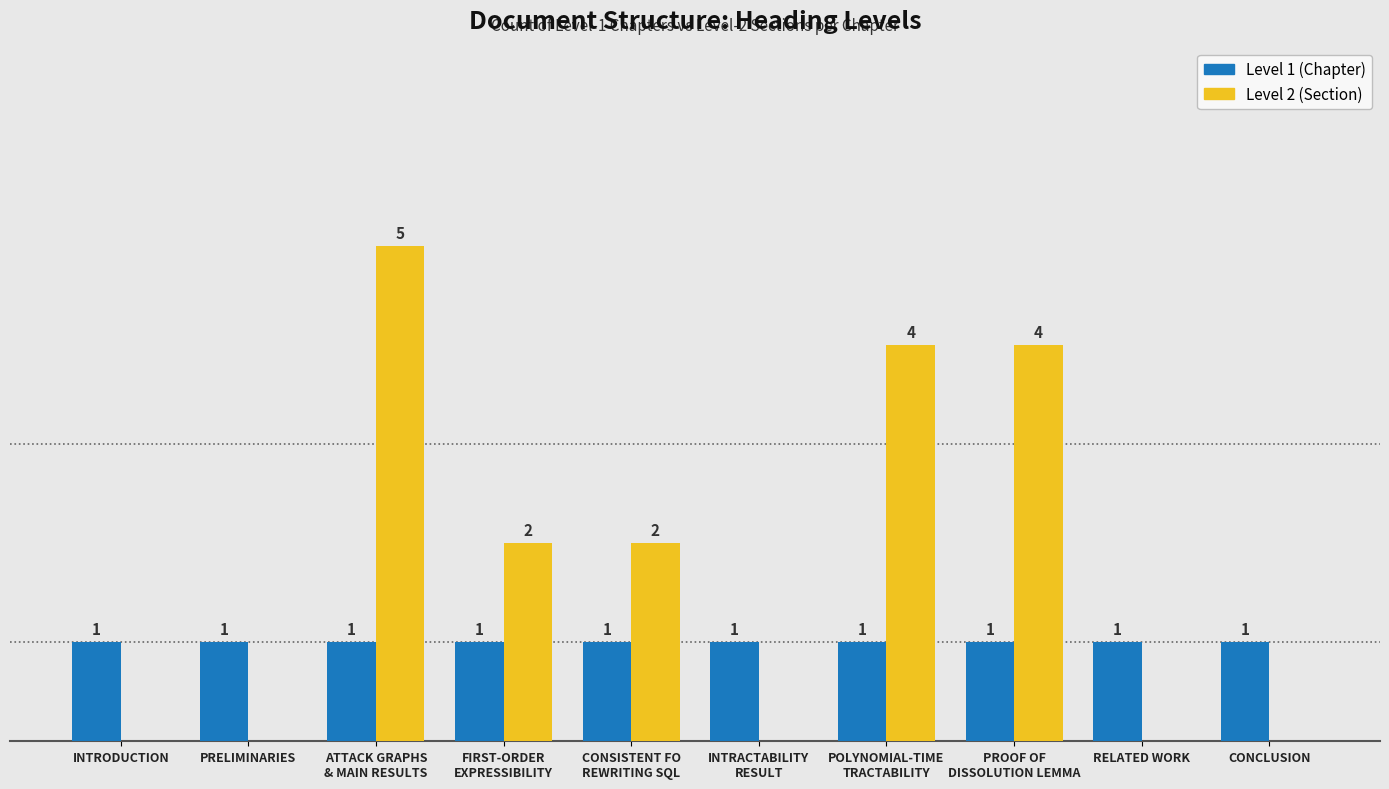

Which series has the largest total across all categories?

Level 2 (Section)